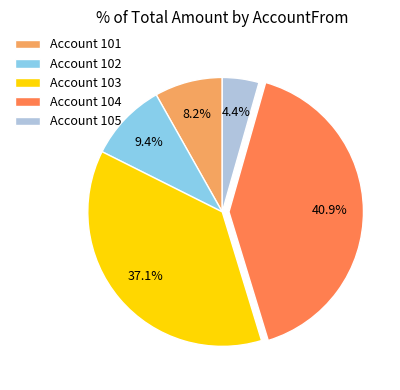

How many segments does this pie chart have?

5